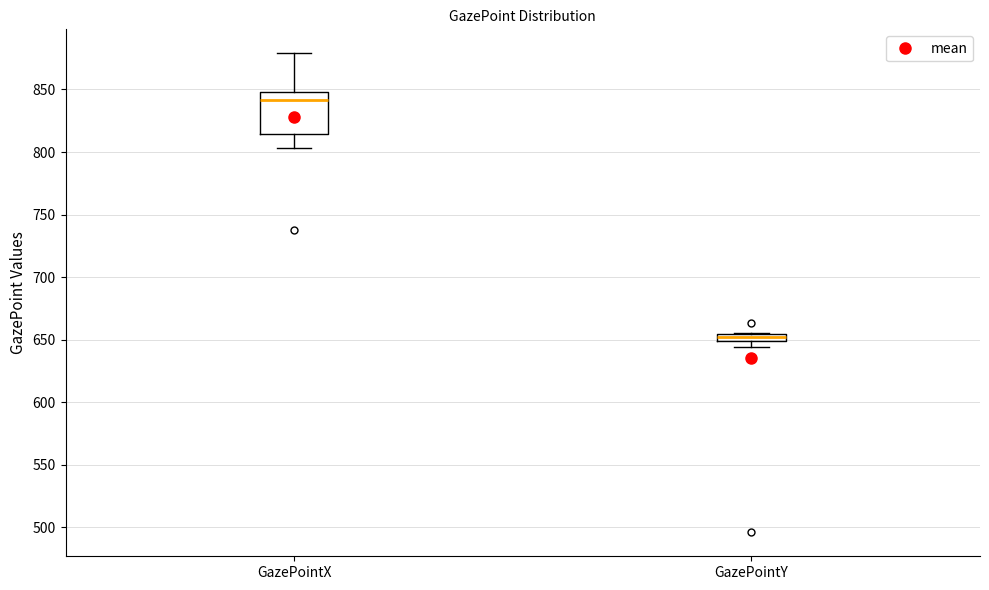

Which box has the lowest median line?

GazePointY